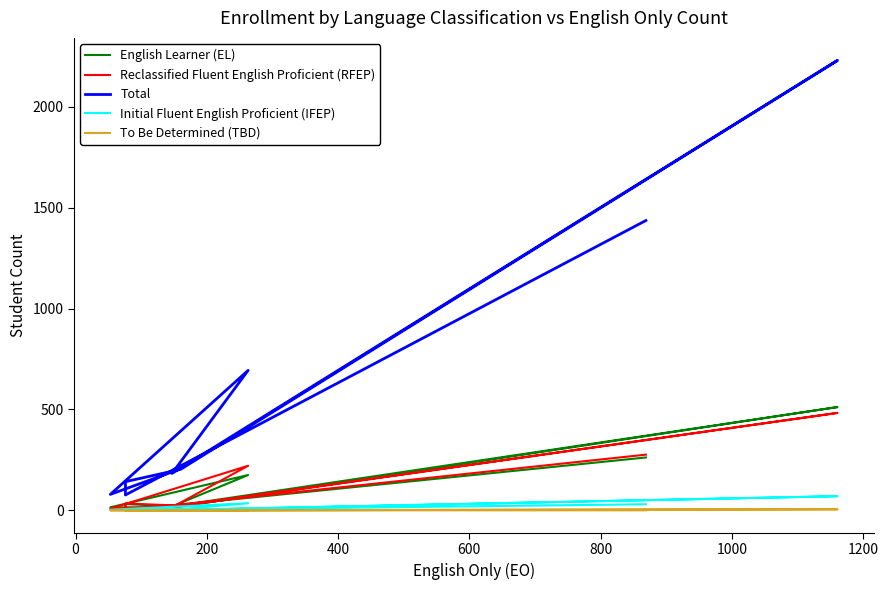

What are all the series names shown in the legend?

English Learner (EL), Reclassified Fluent English Proficient (RFEP), Total, Initial Fluent English Proficient (IFEP), To Be Determined (TBD)